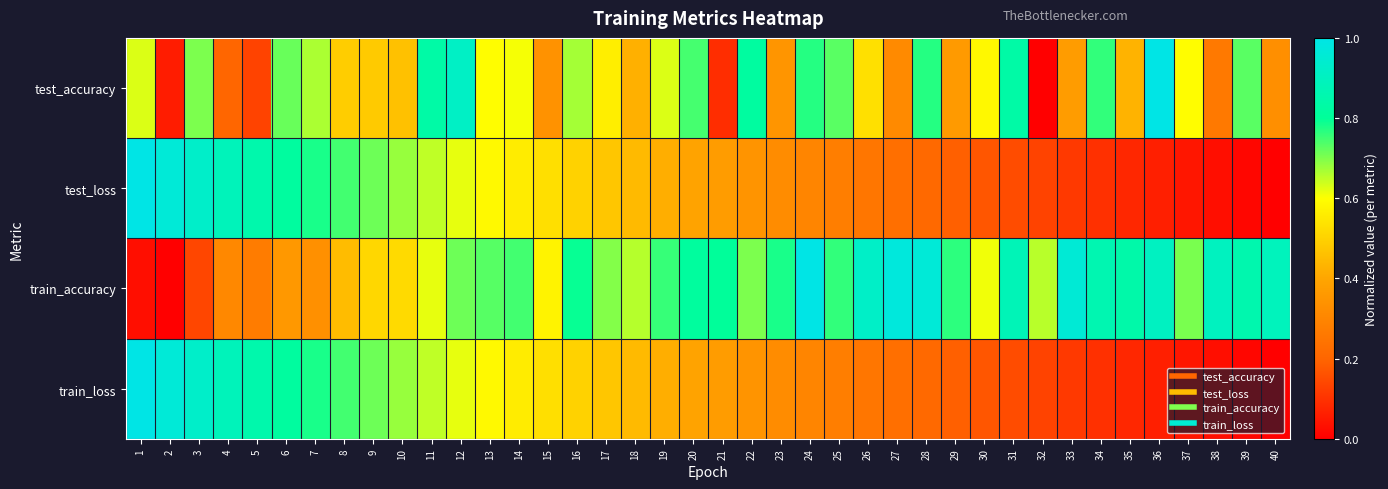

What is the spread (max minus min) of values at 38?

0.9